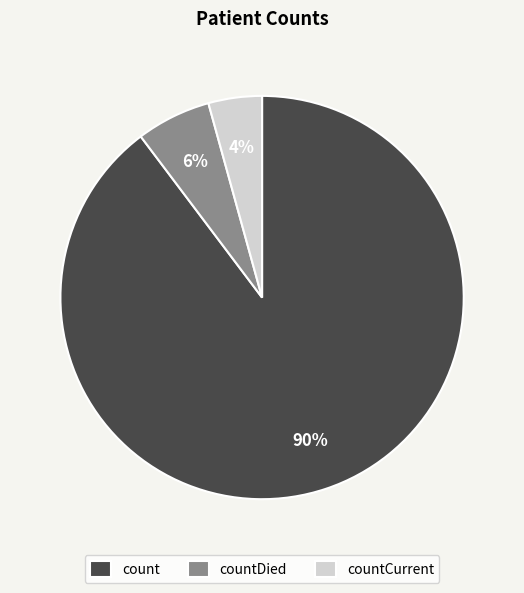

To the nearest percent, what is the combined percentage of countDied and countCurrent?

10%